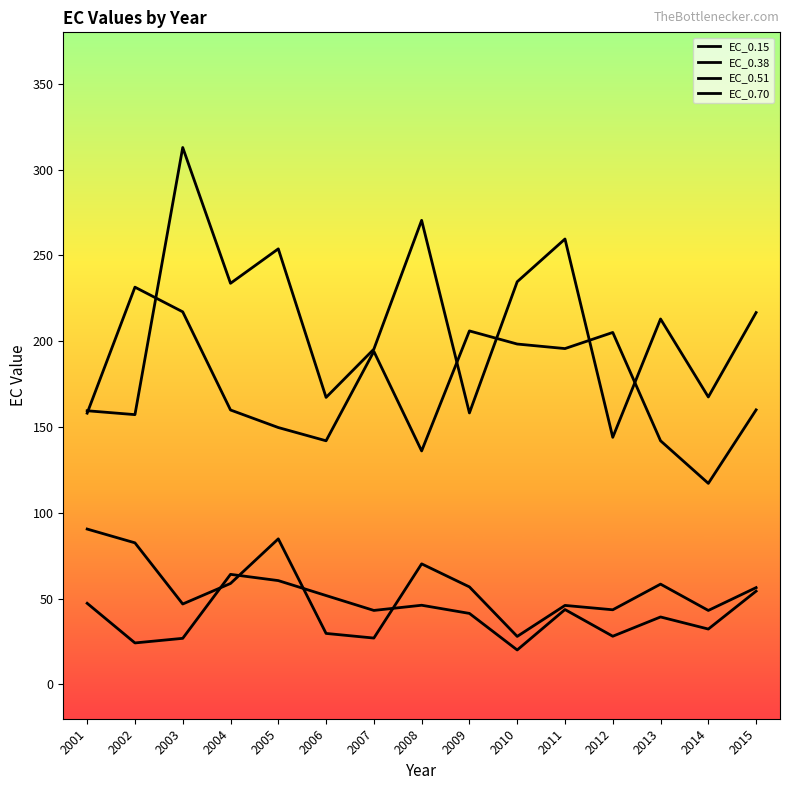

Where is EC_0.51 nearest to the value 174?

2015